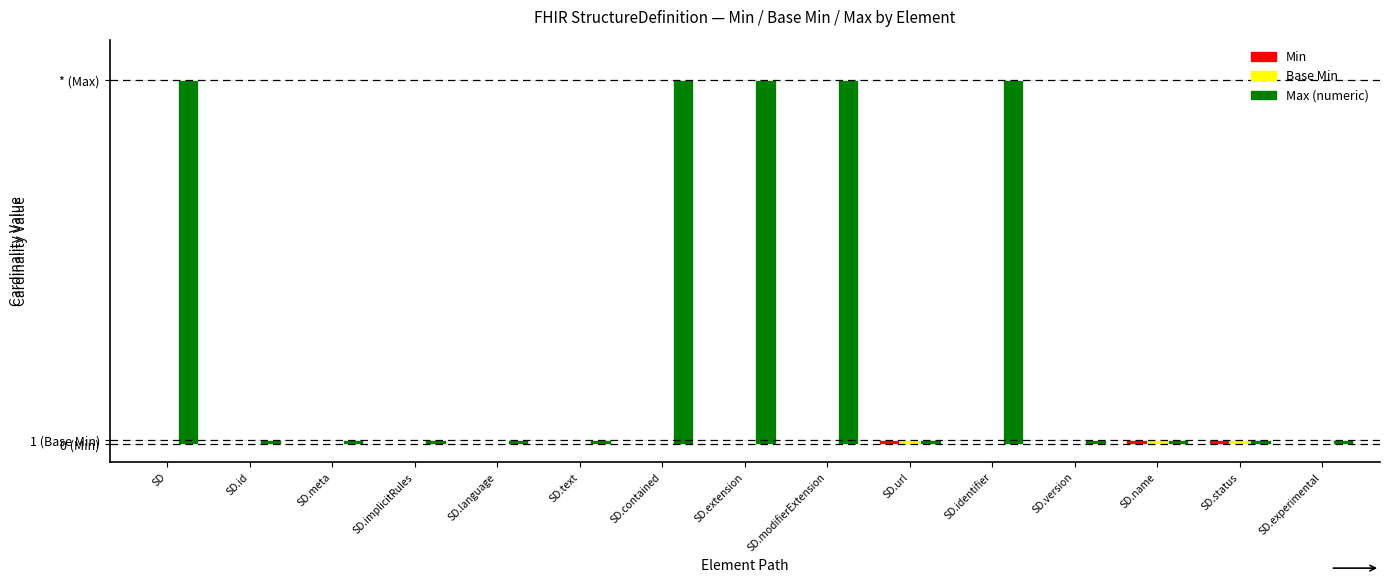

Reading left to right, what are all the values shown in this chart?

Min: SD=0	SD.id=0	SD.meta=0	SD.implicitRules=0	SD.language=0	SD.text=0	SD.contained=0	SD.extension=0	SD.modifierExtension=0	SD.url=1	SD.identifier=0	SD.version=0	SD.name=1	SD.status=1	SD.experimental=0
Base Min: SD=0	SD.id=0	SD.meta=0	SD.implicitRules=0	SD.language=0	SD.text=0	SD.contained=0	SD.extension=0	SD.modifierExtension=0	SD.url=1	SD.identifier=0	SD.version=0	SD.name=1	SD.status=1	SD.experimental=0
Max (numeric): SD=99	SD.id=1	SD.meta=1	SD.implicitRules=1	SD.language=1	SD.text=1	SD.contained=99	SD.extension=99	SD.modifierExtension=99	SD.url=1	SD.identifier=99	SD.version=1	SD.name=1	SD.status=1	SD.experimental=1